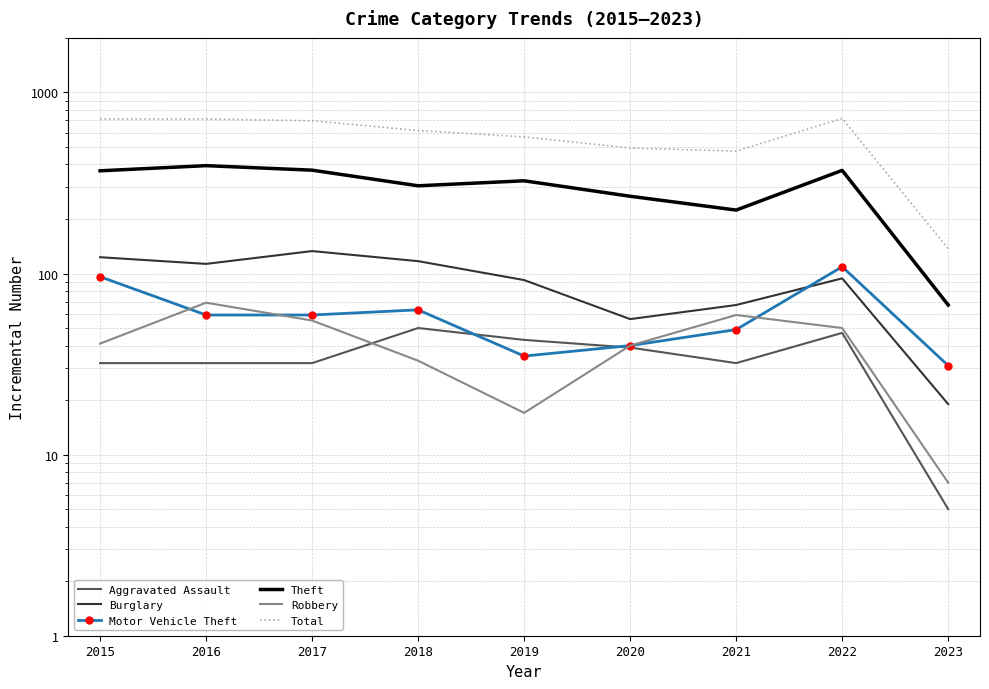

In Burglary, how many points are lower than both neighbors (excluding endpoints)?

2